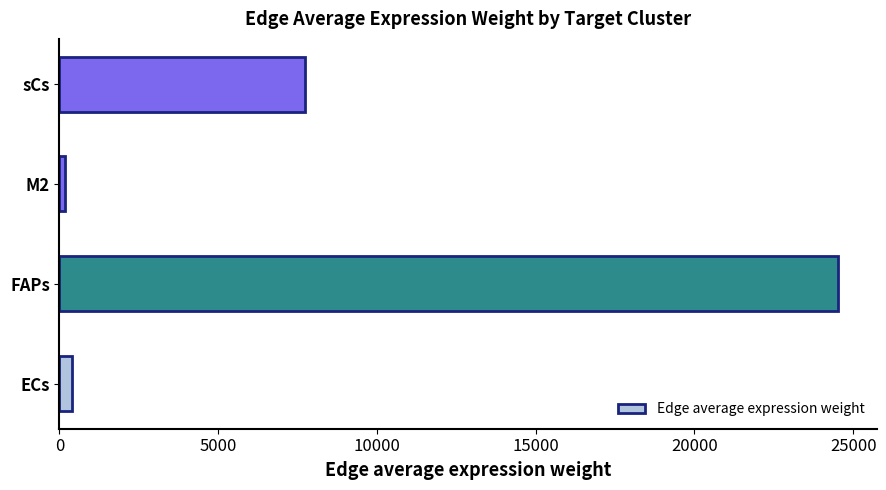

What is the difference between the second highest and second lowest values?

7347.9